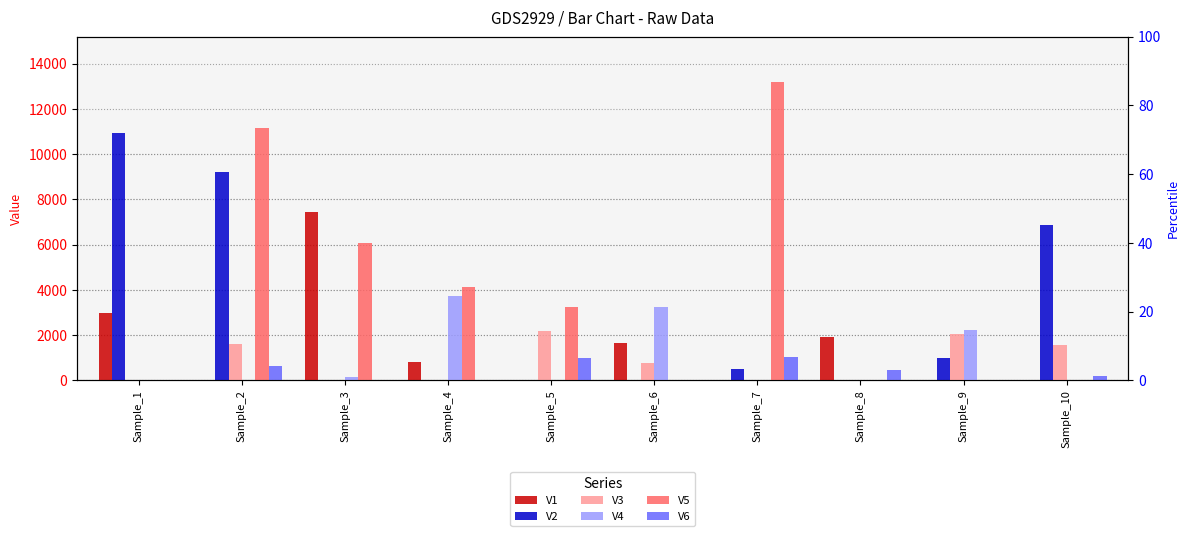

What is the difference between the V3 values at Sample_6 and Sample_2?

837.8